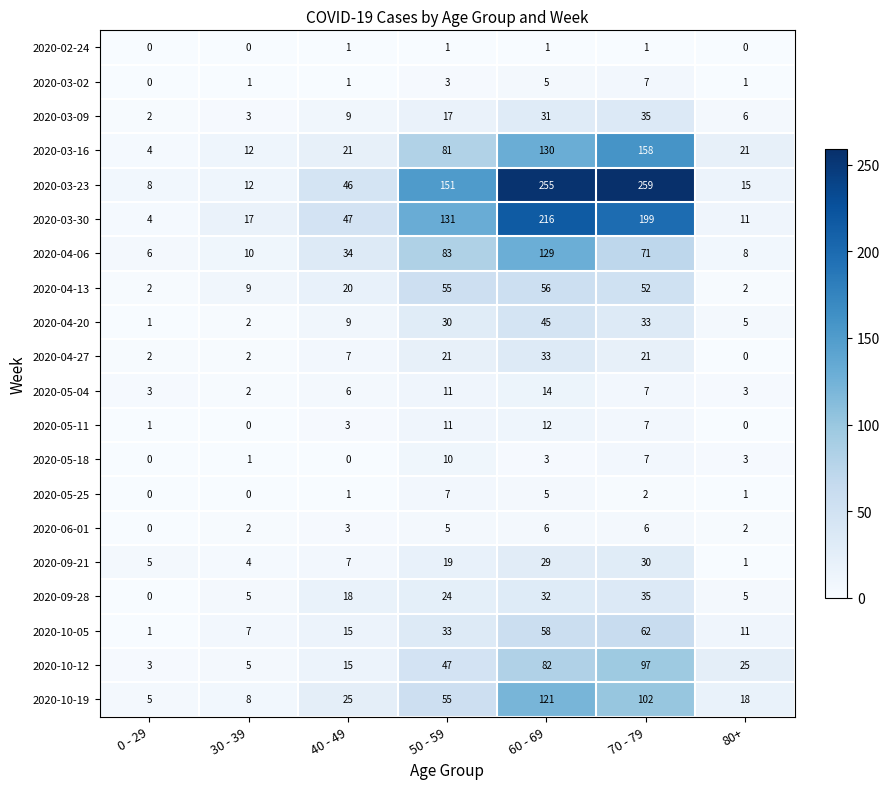

The value of 2020-05-11 at 70 - 79 is 7. True or false?

True